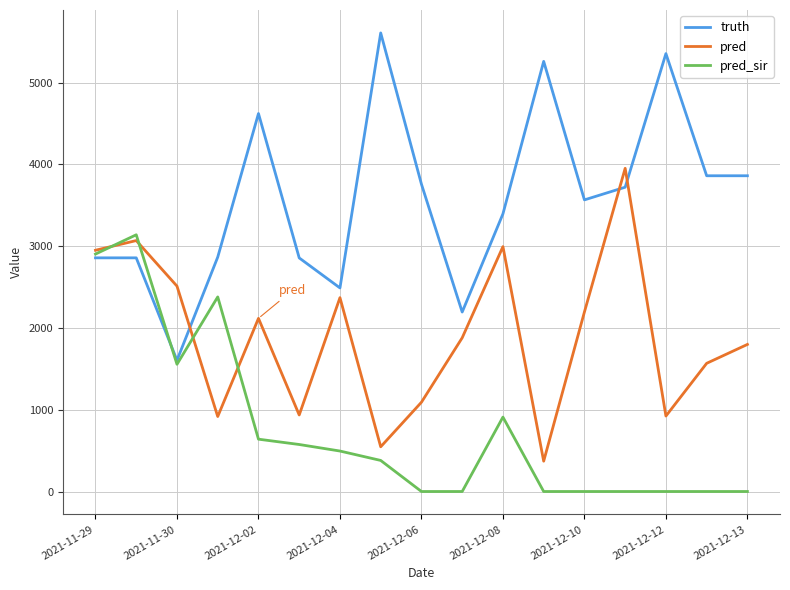

Which series has the largest total across all categories?

truth